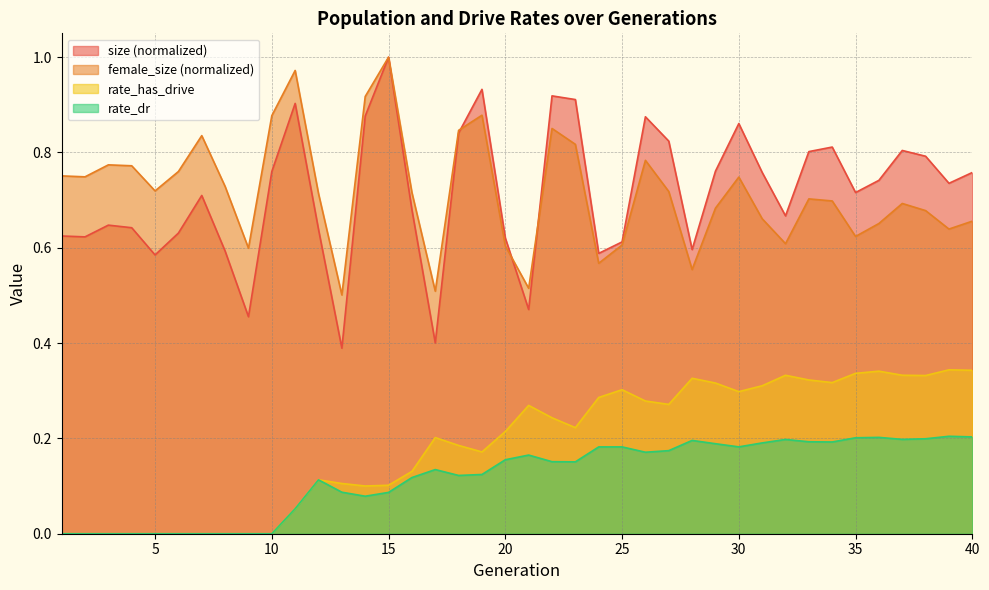

The size series shows 0.6 at 17. True or false?

False